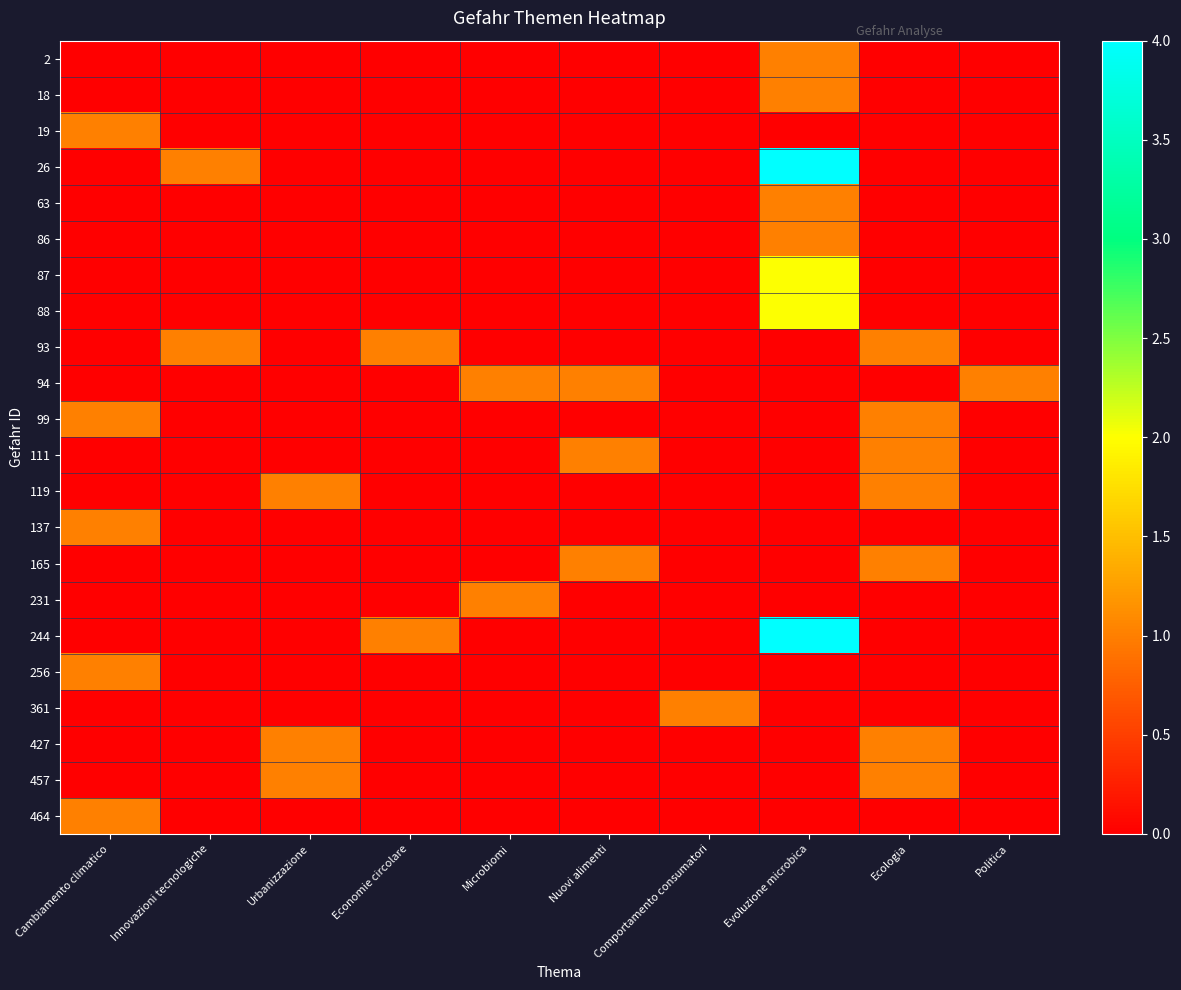

At how many categories does at least one series exceed 2?

1